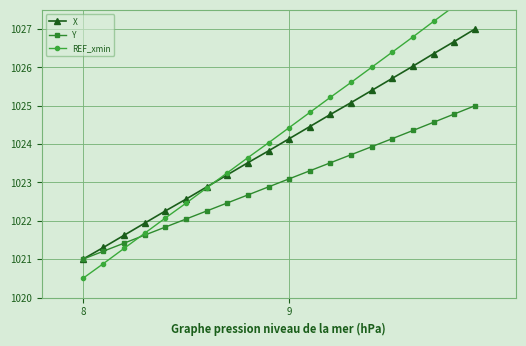

Is the value of Y at 9 greater than the value of X at 9?

No